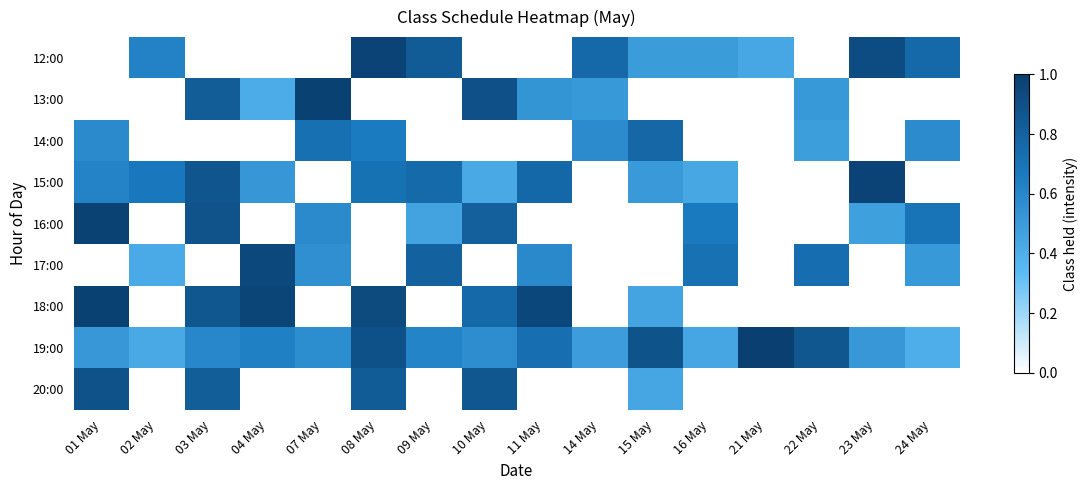

What is the spread (max minus min) of values at 11 May?

1.0